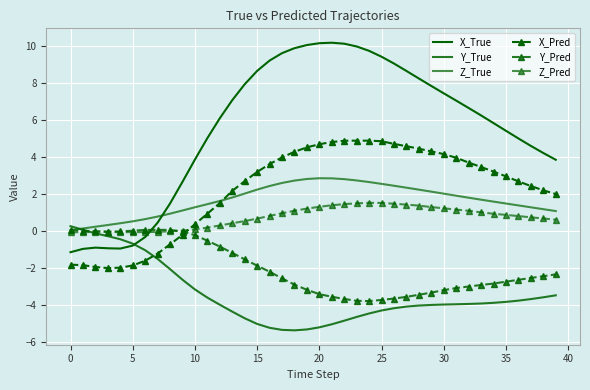

True or false: Z_True and Y_Pred intersect in this chart.

False